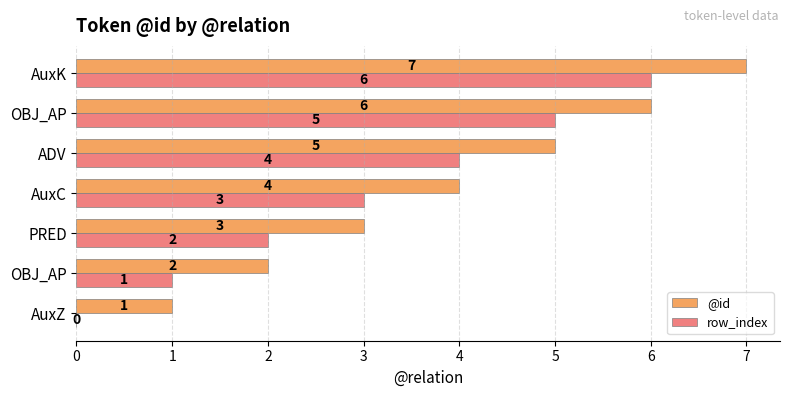

Count the number of categories in the chart.

7